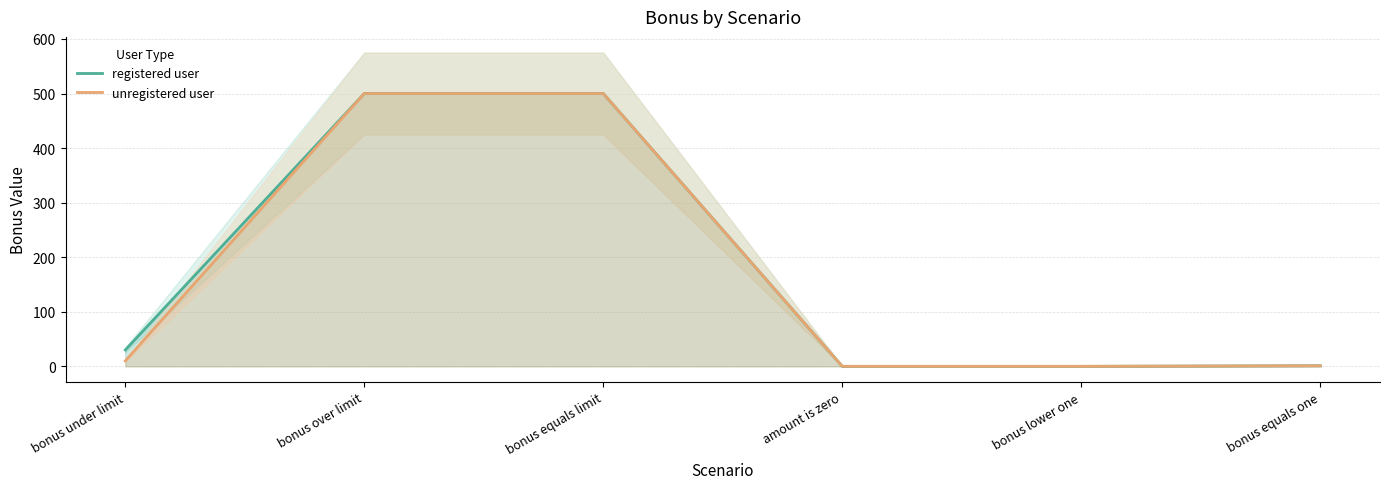

What is the difference between the registered user values at bonus equals one and bonus over limit?

499